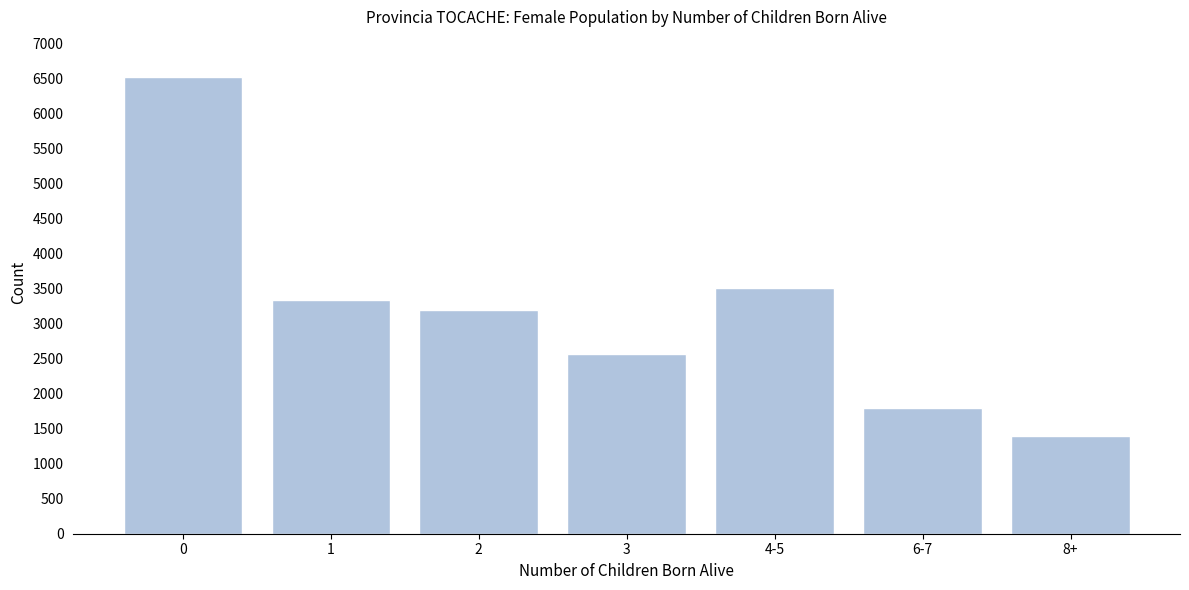

Reading left to right, transcribe all the data shown in this chart.

6521	3333	3188	2562	3504	1801	1394